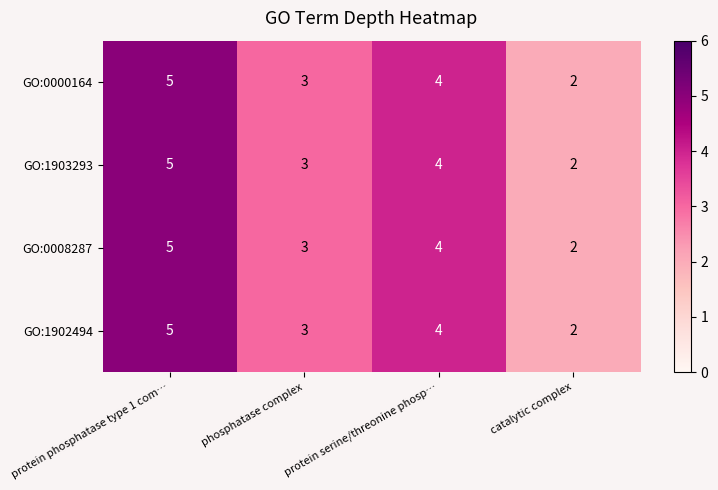

What is the greatest value displayed?

5